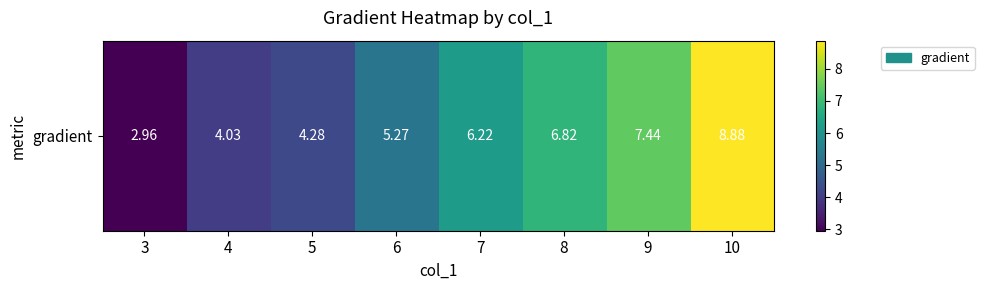

What is the average value?

5.7